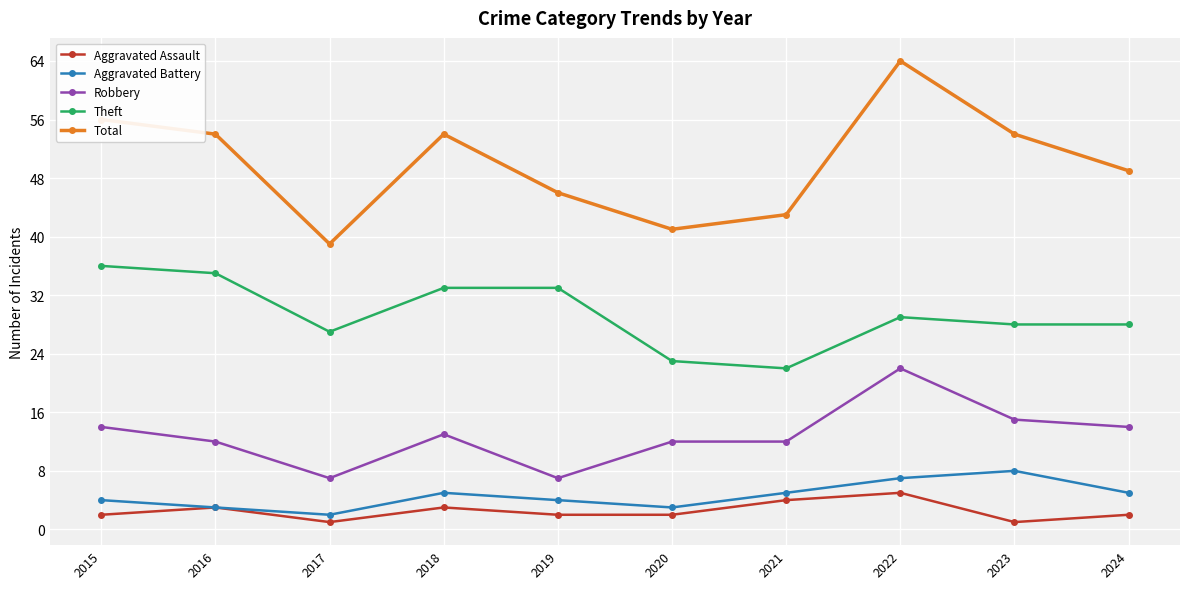

What is the difference between the highest and lowest values at 2023?

53